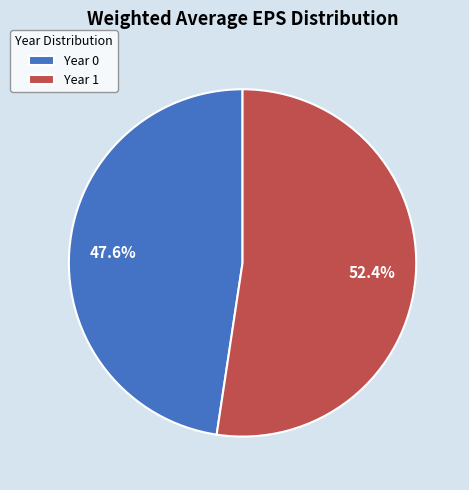

What is the majority slice?

Year 1